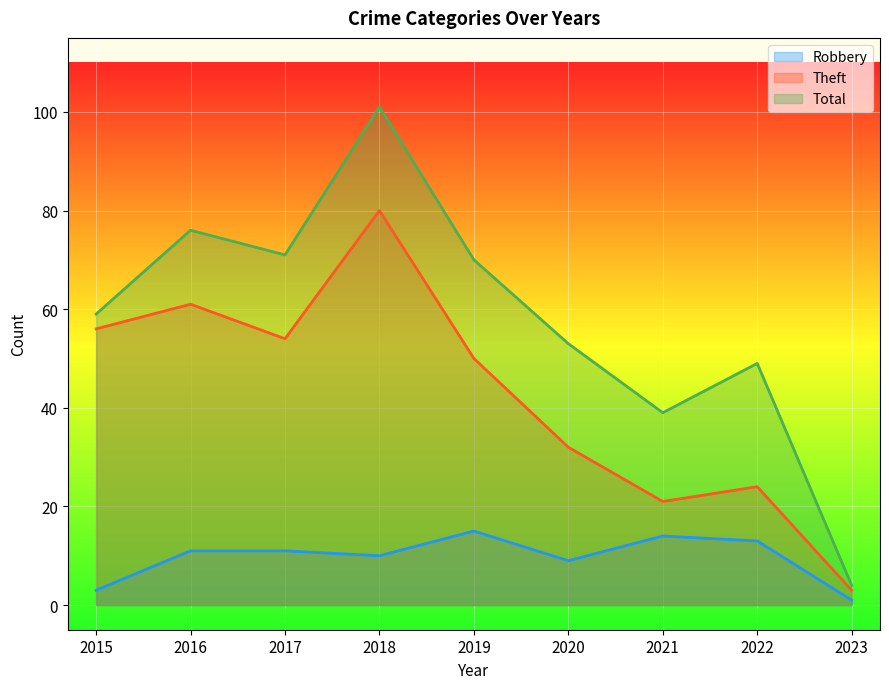

At how many categories does at least one series exceed 80?

1